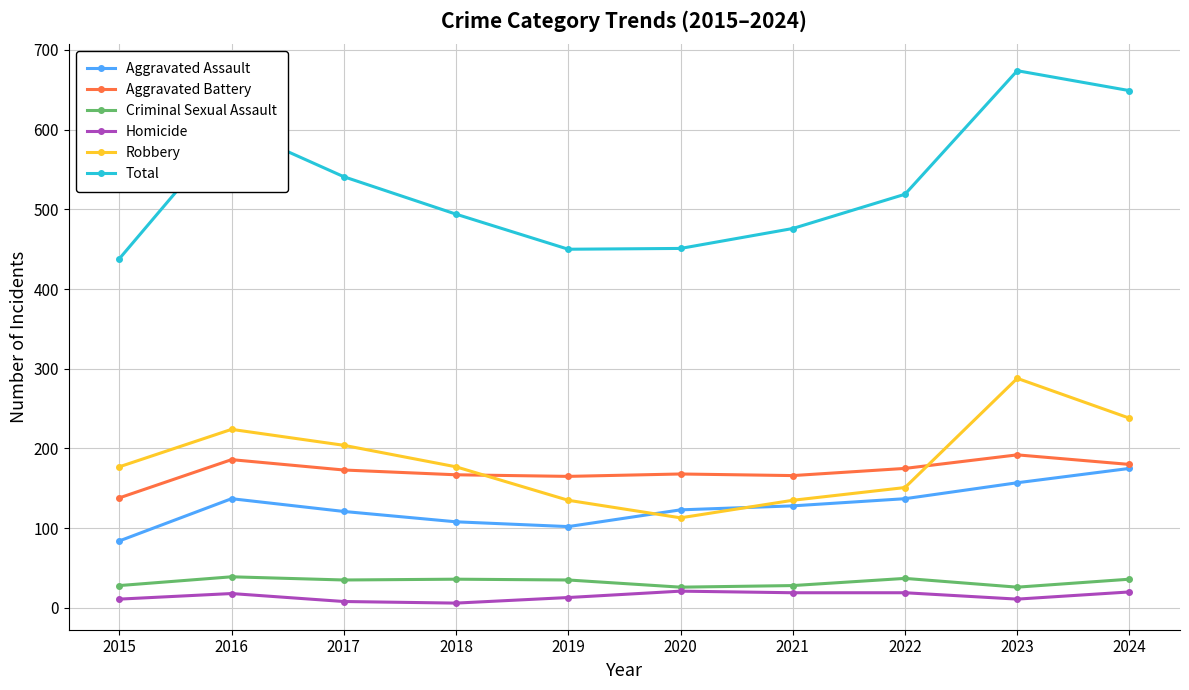

What is the spread (max minus min) of values at 2024?

629